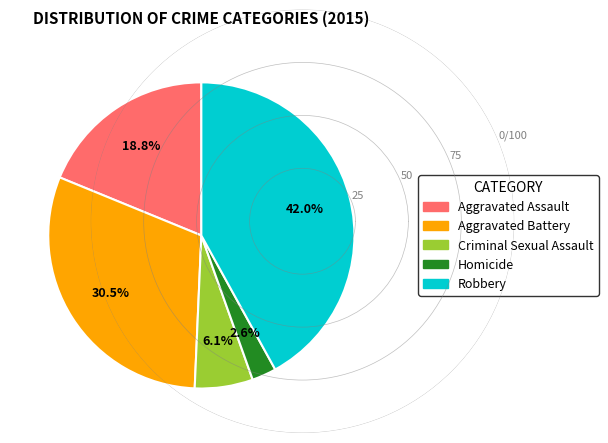

Which has a higher value, Aggravated Battery or Homicide?

Aggravated Battery